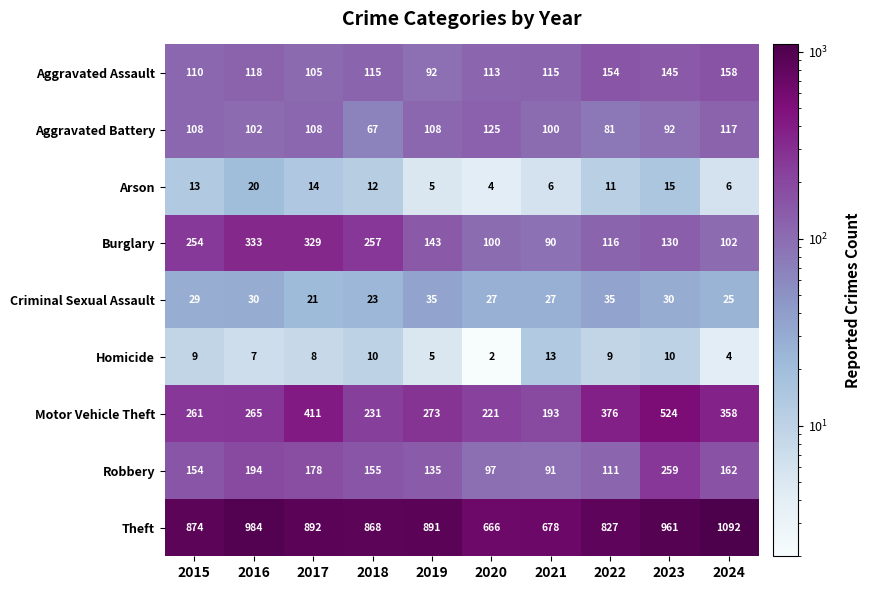

Which series has the largest range (max minus min)?

Theft